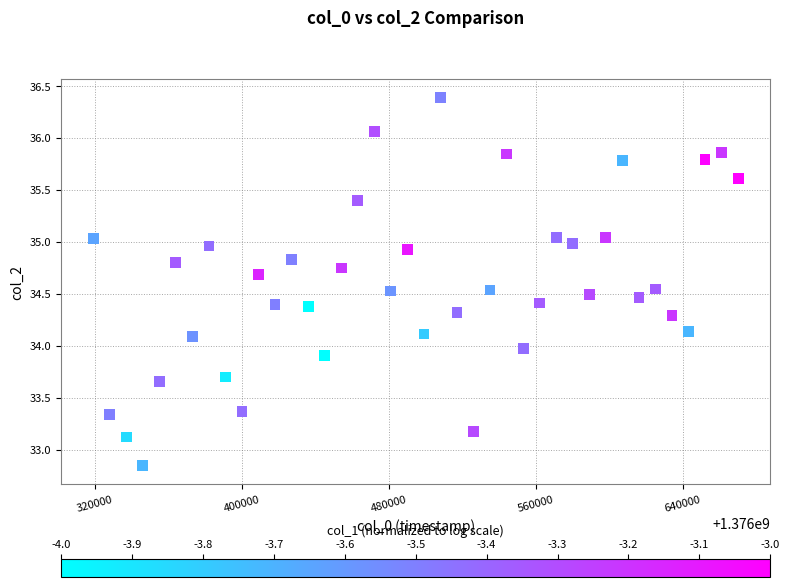

What is the range of Y values (max minus min)?

3.5